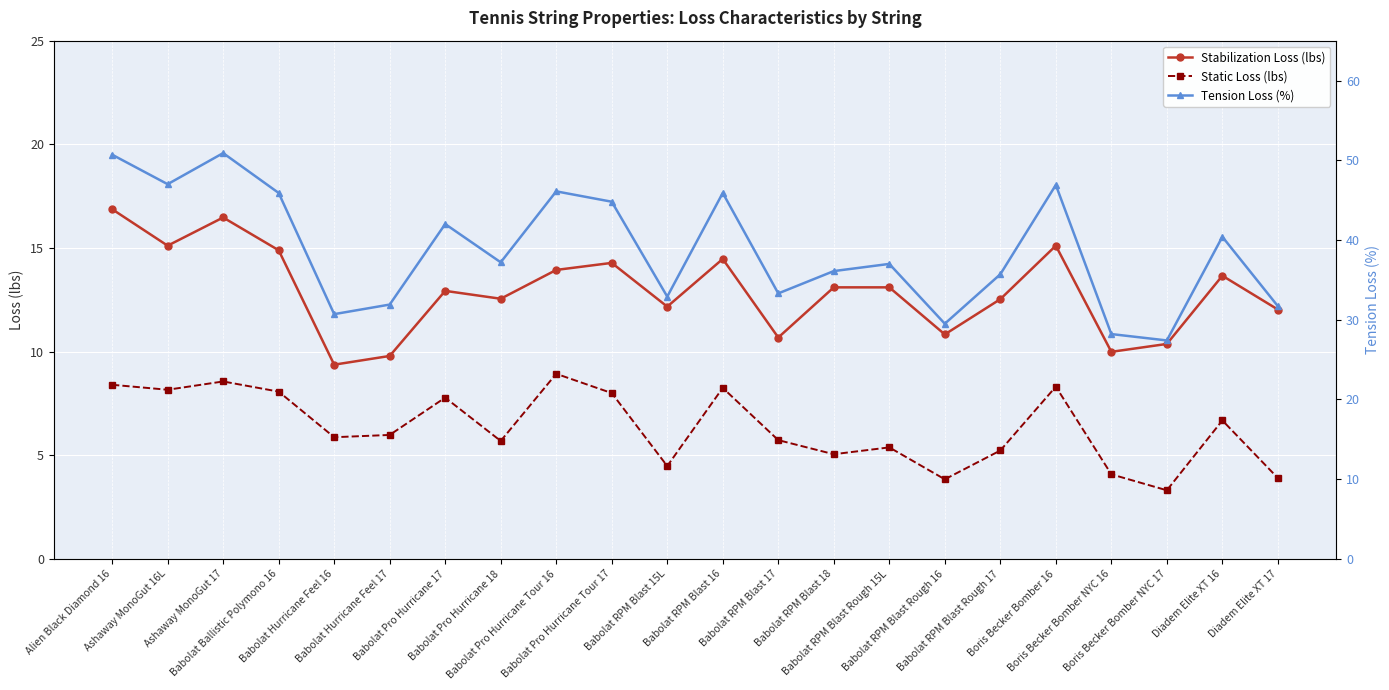

What is the spread (max minus min) of values at Babolat Hurricane Feel 16?

24.8